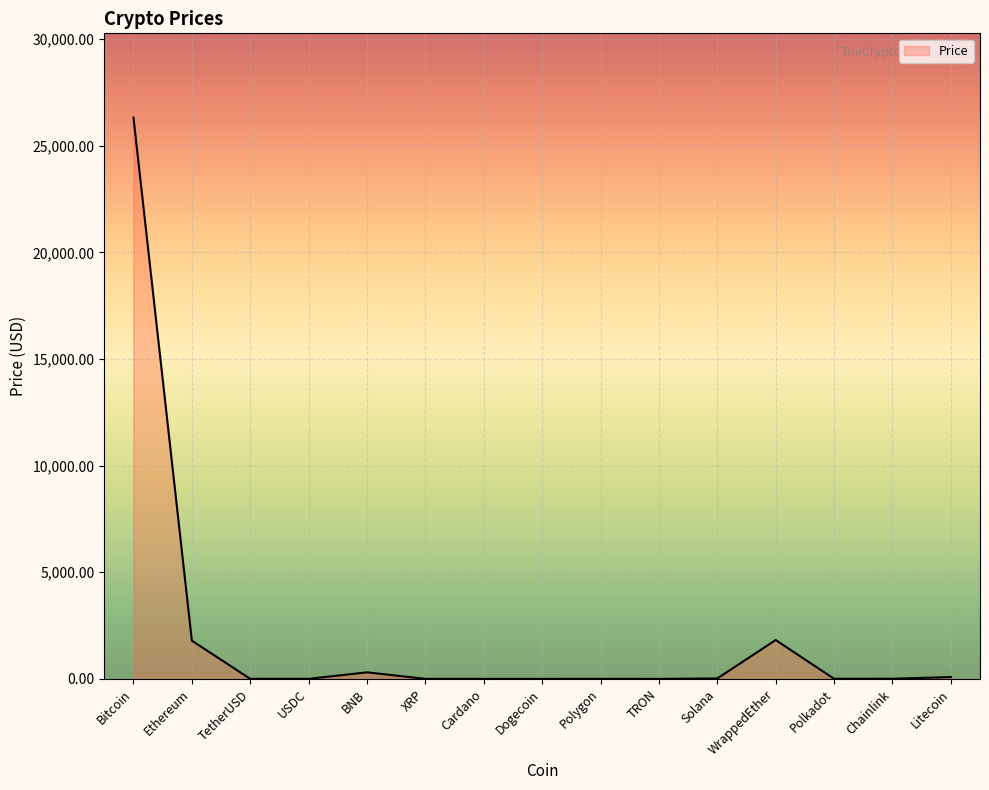

How many values are below 5?

7